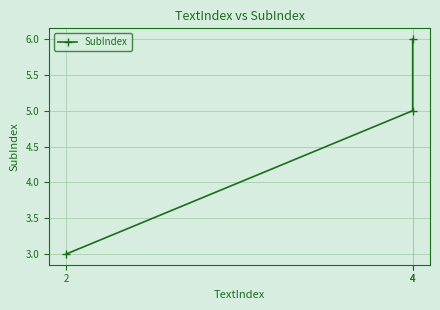

Reading left to right, list all the values displayed in this chart.

3	5	6